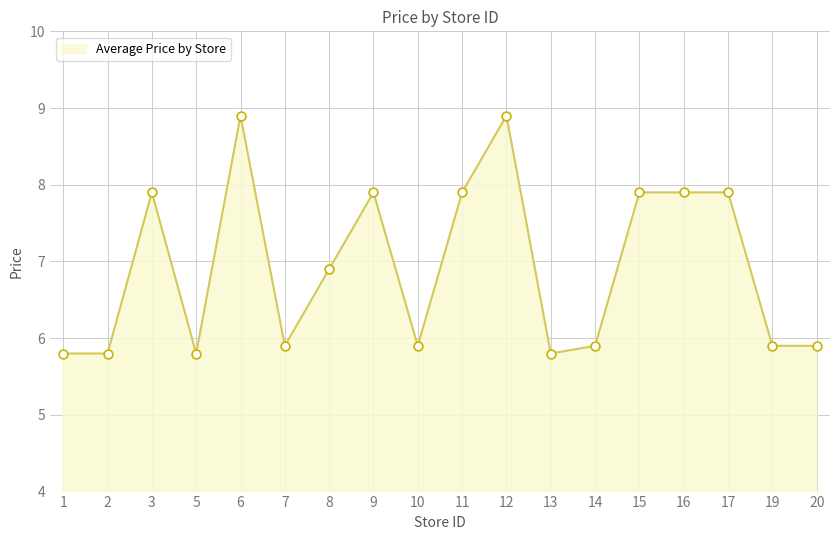

Which has a higher value, 19 or 11?

11